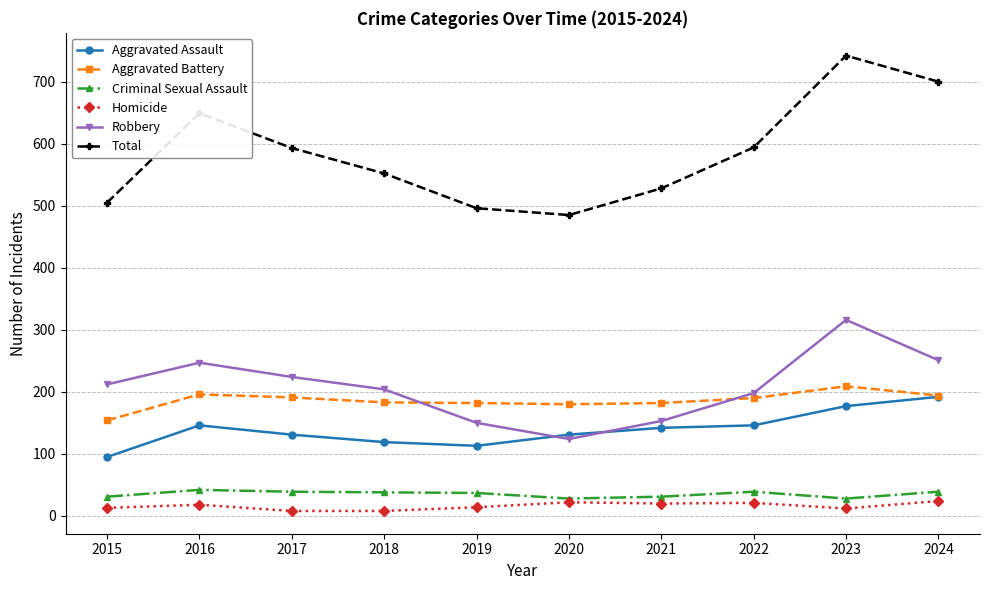

What are all the series names shown in the legend?

Aggravated Assault, Aggravated Battery, Criminal Sexual Assault, Homicide, Robbery, Total